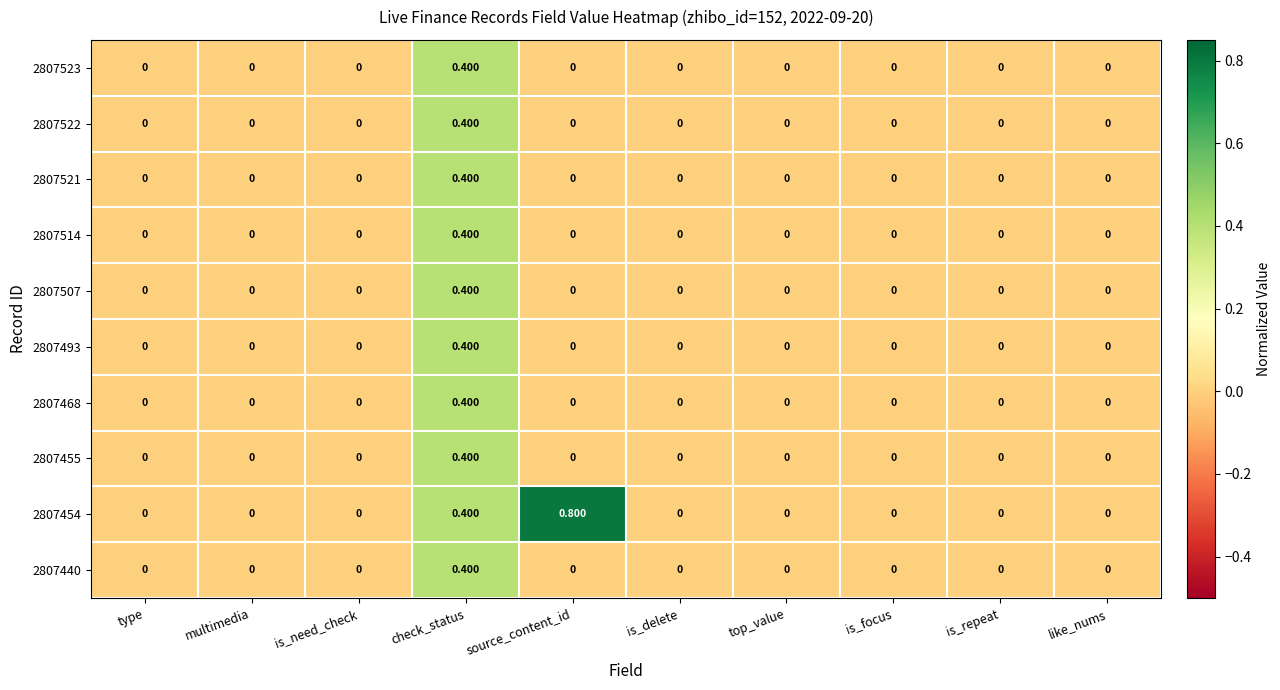

Which series has the largest range (max minus min)?

2807454